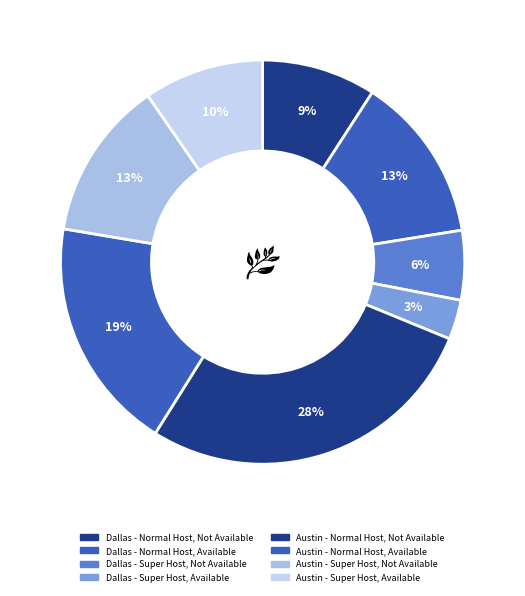

What percentage is NOT represented by Dallas - Super Host, Available?

96.8%